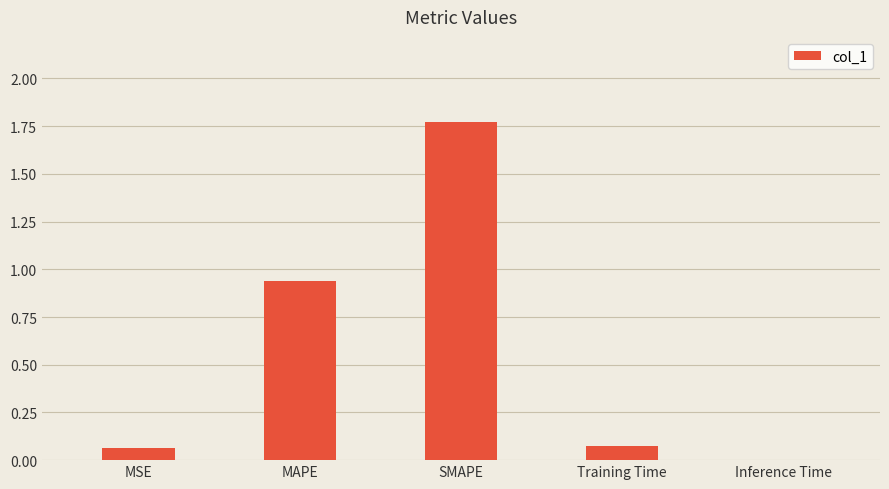

What is the sum of all values?

2.9